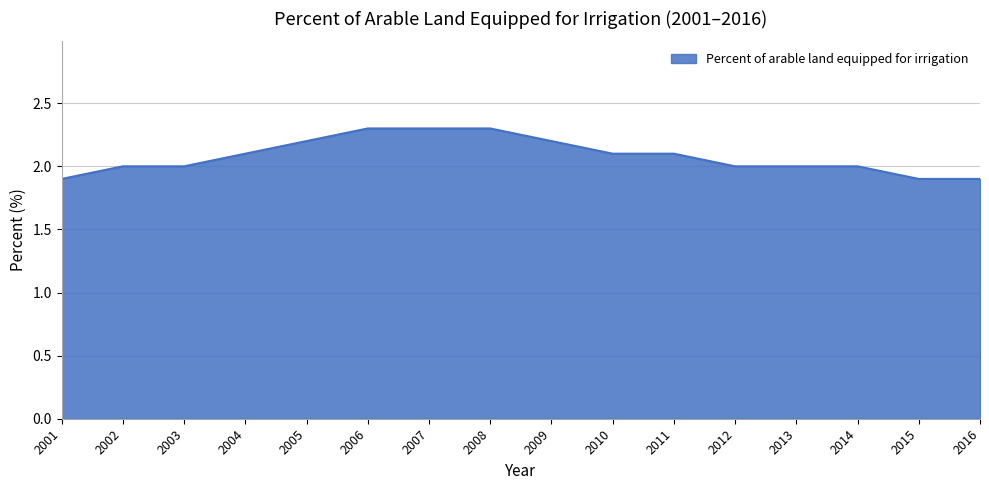

Reading left to right, extract all data points from this chart.

1.9	2.0	2.0	2.1	2.2	2.3	2.3	2.3	2.2	2.1	2.1	2.0	2.0	2.0	1.9	1.9